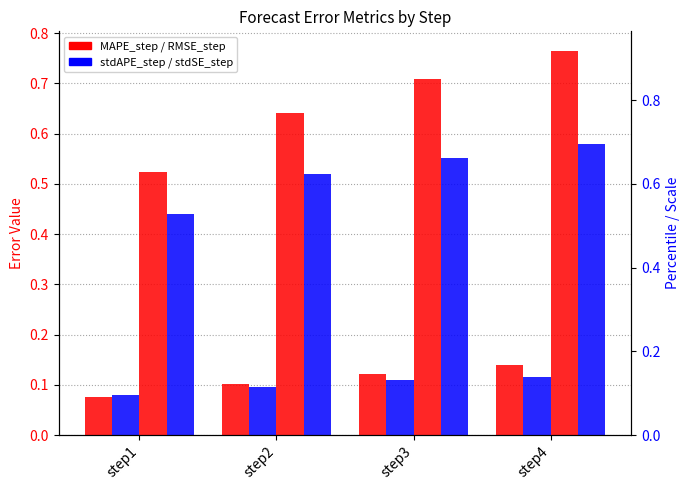

Where is stdAPE_step nearest to the value 0?

step1